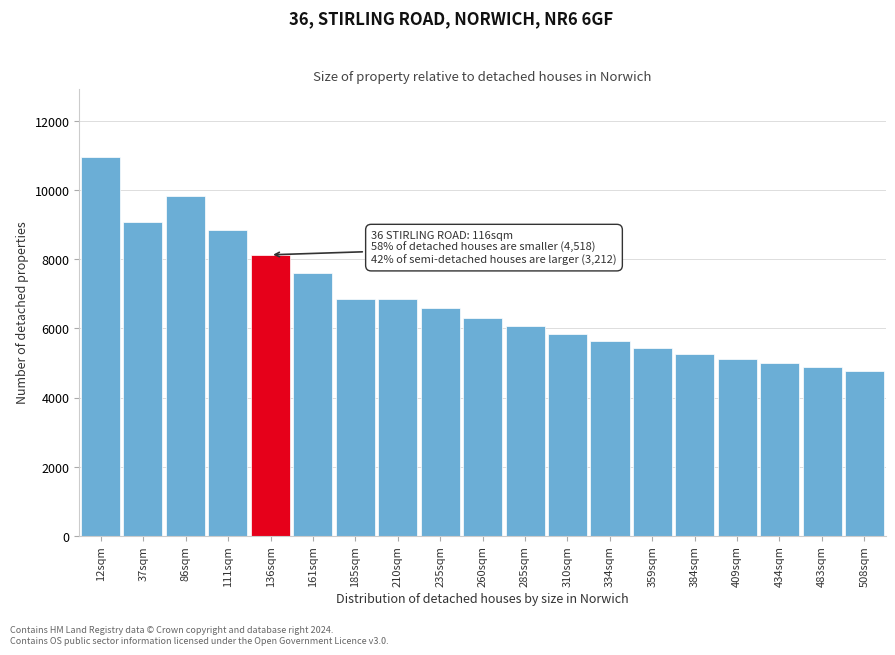

Reading left to right, transcribe all the data shown in this chart.

10962	9092	9826	8837	8129	7604	6847	6847	6577	6308	6060	5831	5630	5446	5274	5116	4989	4875	4760